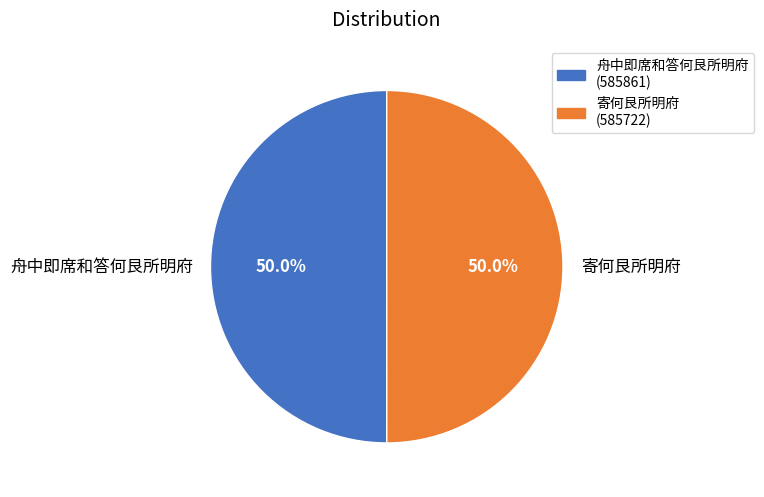

What portion of the pie excludes 舟中即席和答何艮所明府?

50.0%